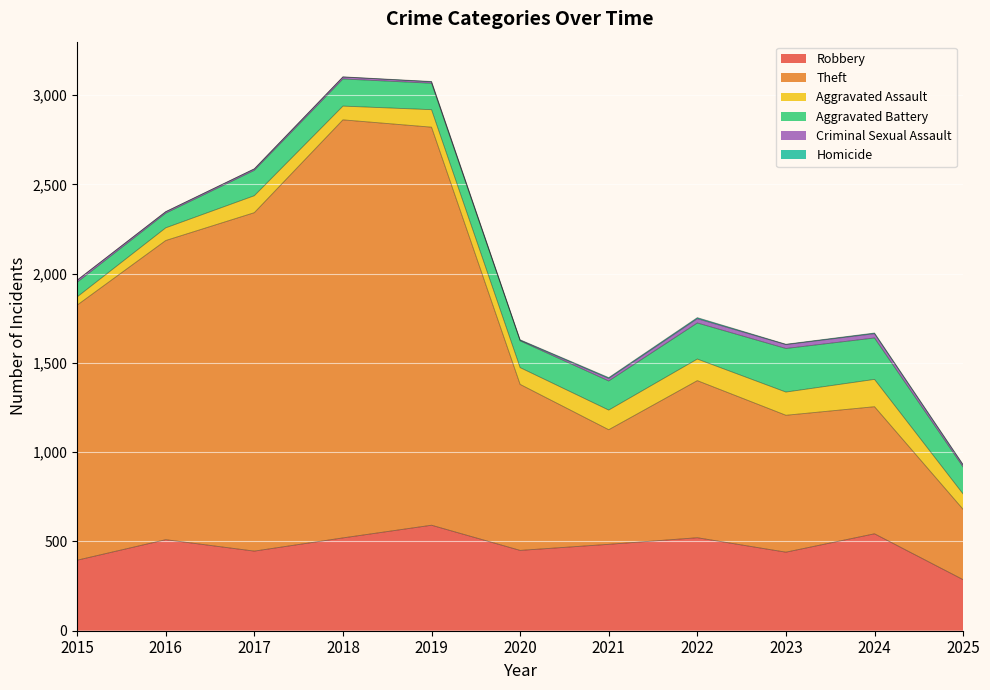

Where is Homicide nearest to the value 3?

2020